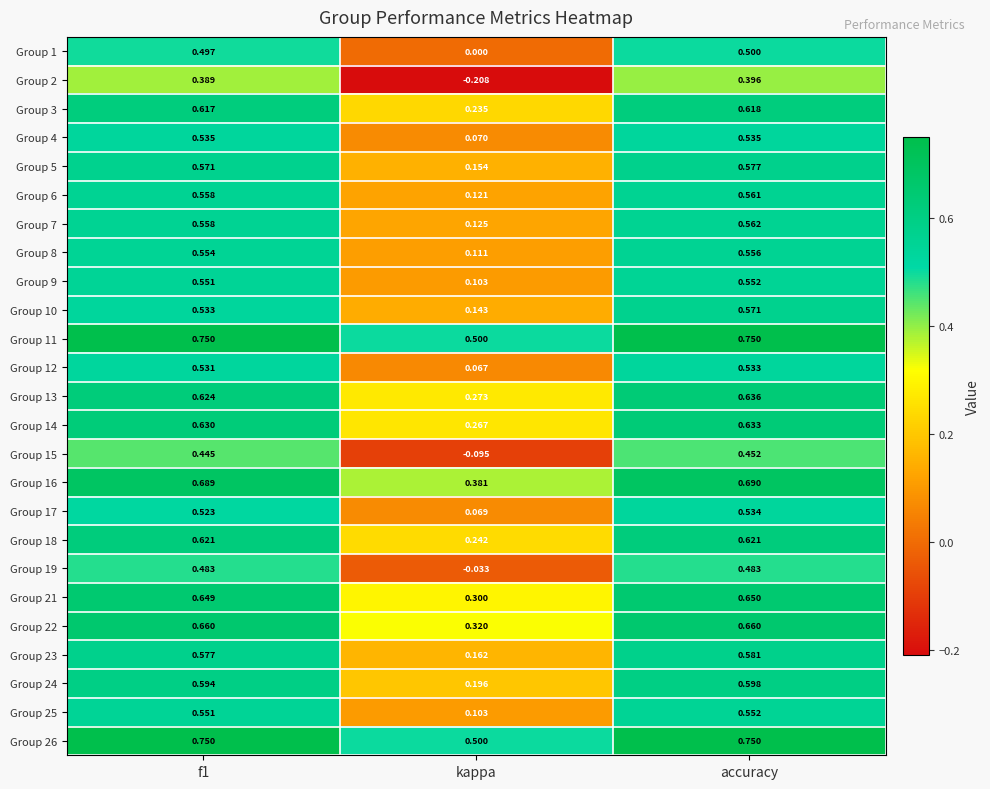

Which category has the highest value in the Group 23 series?

accuracy